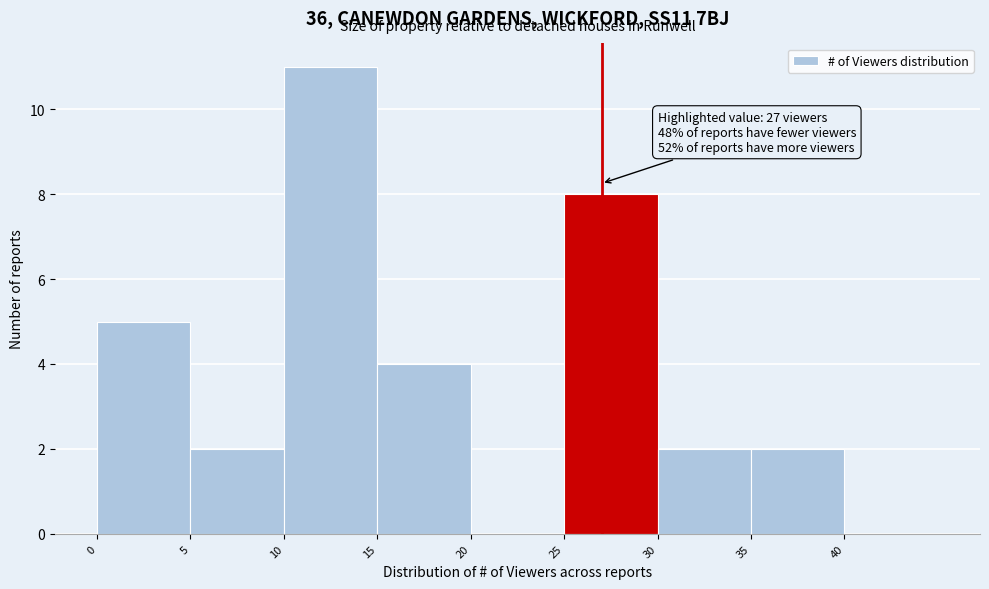

Which range on the x-axis has the tallest bar?

10 to 15